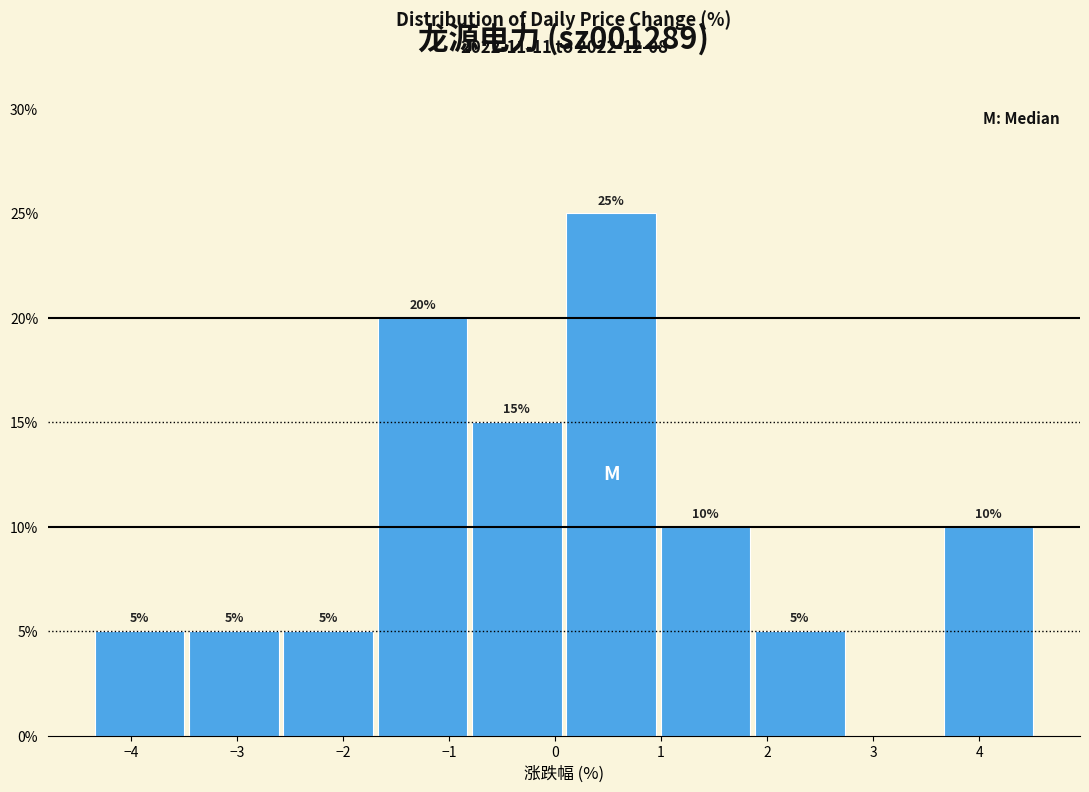

Over which range of the x-axis is the bar tallest?

0.1 to 1.0